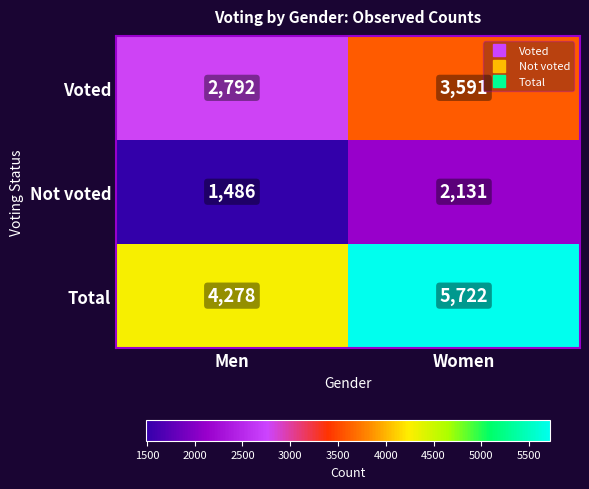

Which series changed the most between Men and Women?

Total